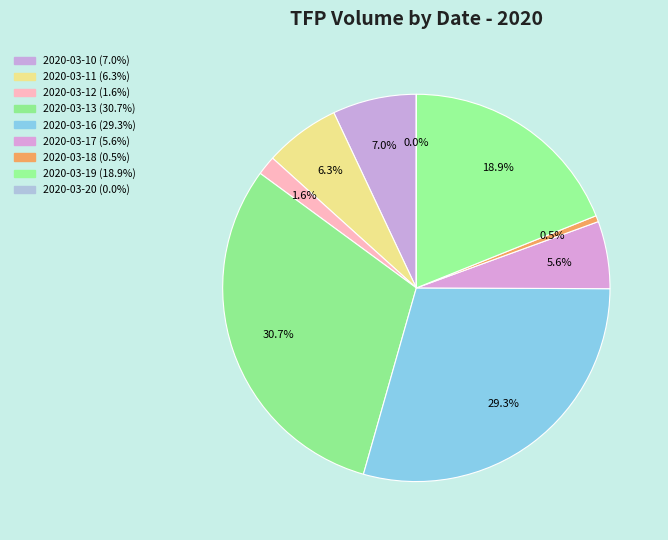

Which category has the biggest portion of the pie?

2020-03-13